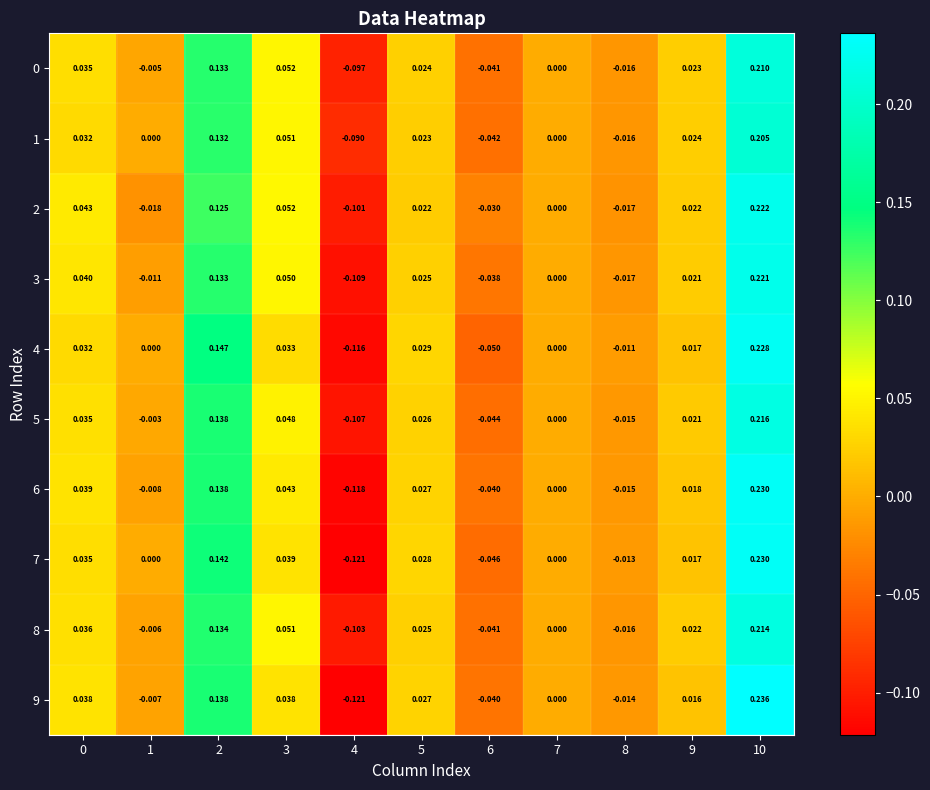

Is the value of 8 at 10 greater than the value of 9 at 7?

Yes